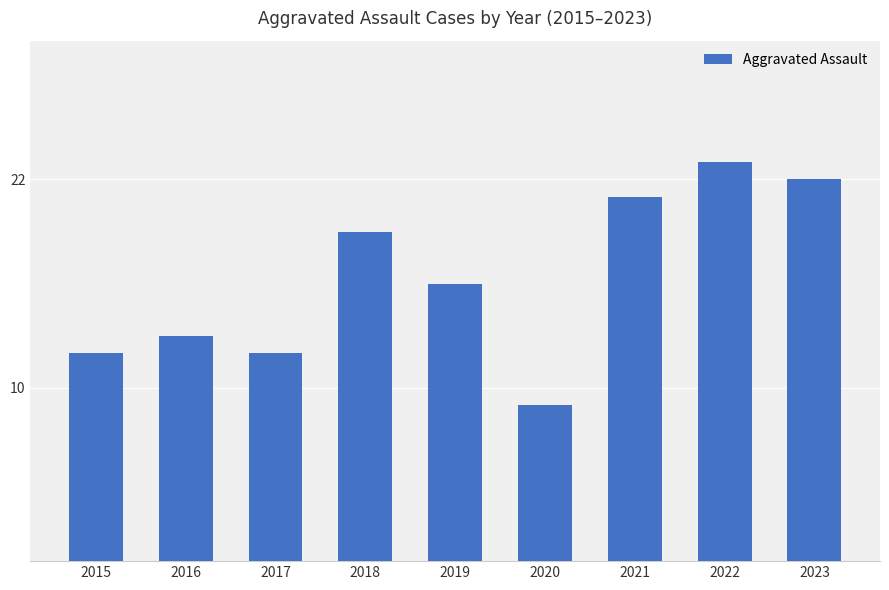

What is the value of the 6th bar from the left?

9